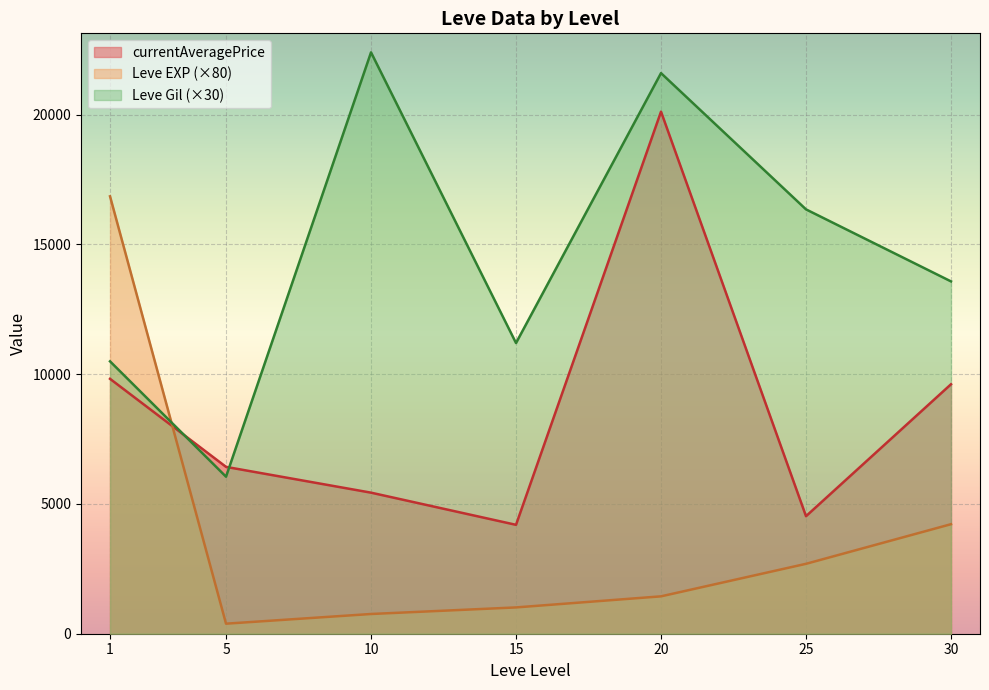

Where does the Leve EXP series first go above 13?

1